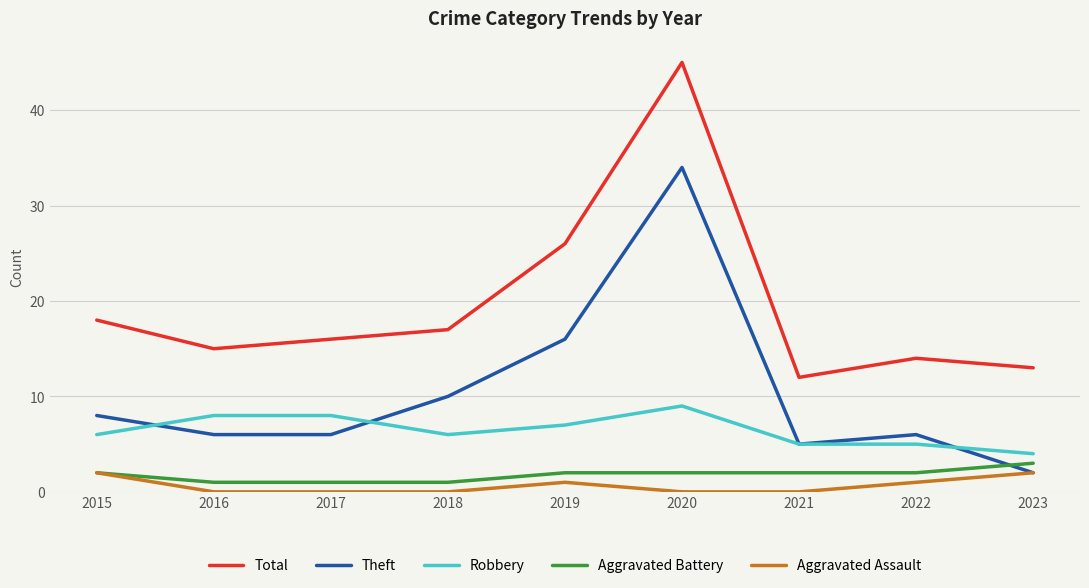

What is the difference between the highest and lowest values at 2020?

45